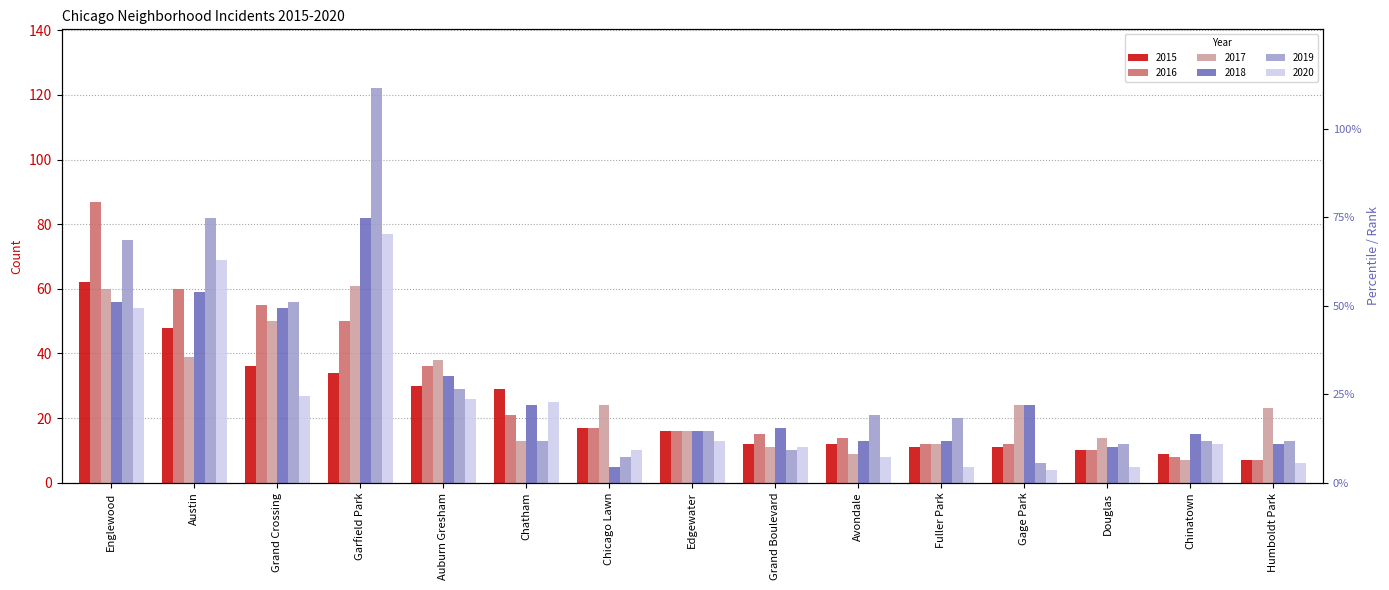

True or false: 2016 has a value of 18 at Fuller Park.

False